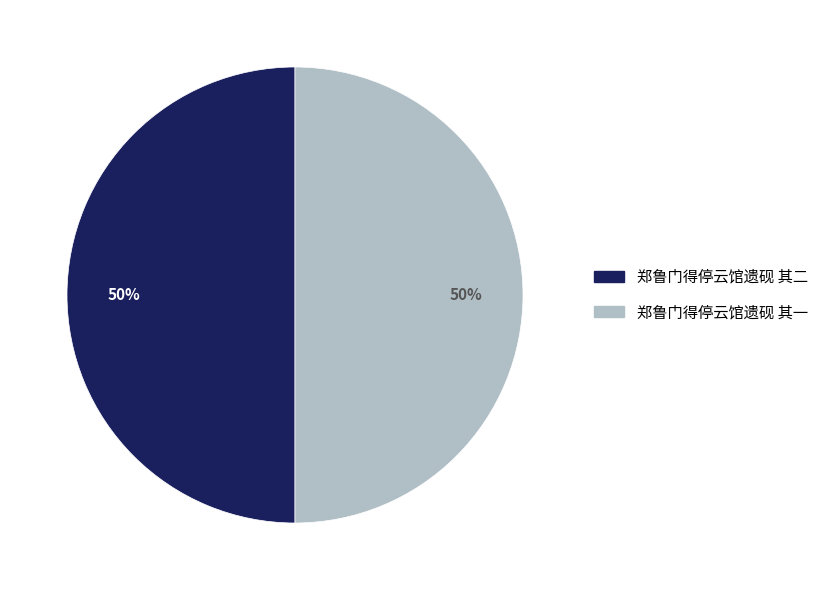

To the nearest percent, what is the combined percentage of 郑鲁门得停云馆遗砚 其二 and 郑鲁门得停云馆遗砚 其一?

100%